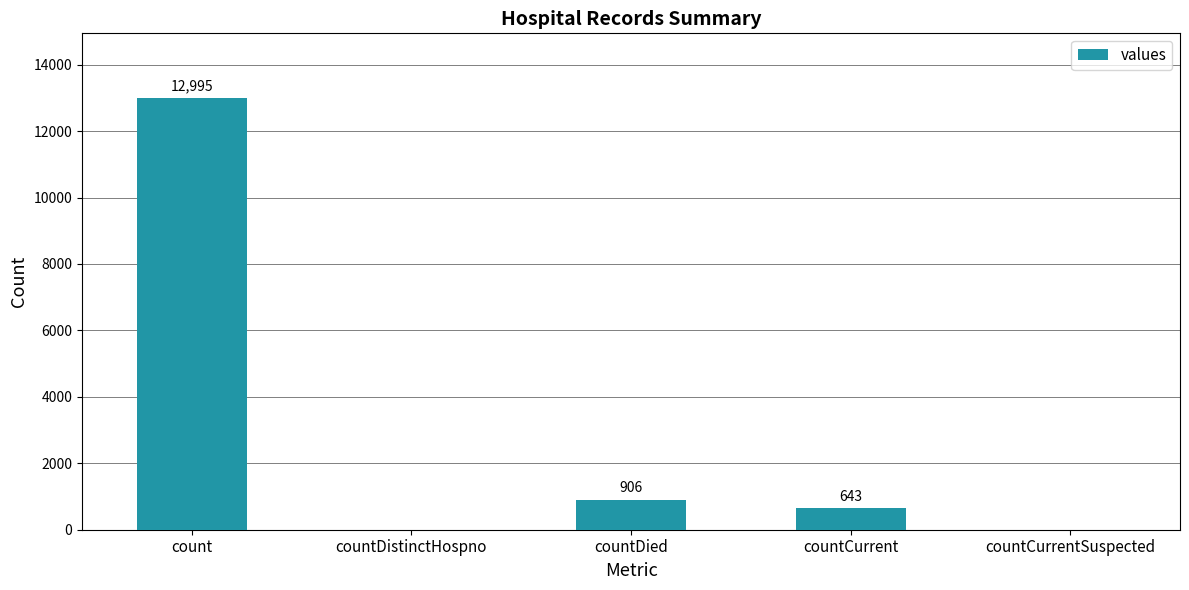

What is the change in value from countDistinctHospno to countDied?

+906